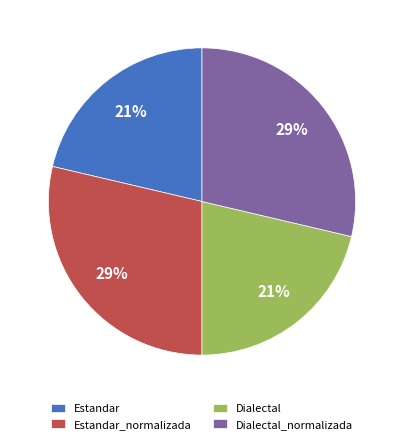

What percentage is the Dialectal slice, to the nearest percent?

21%